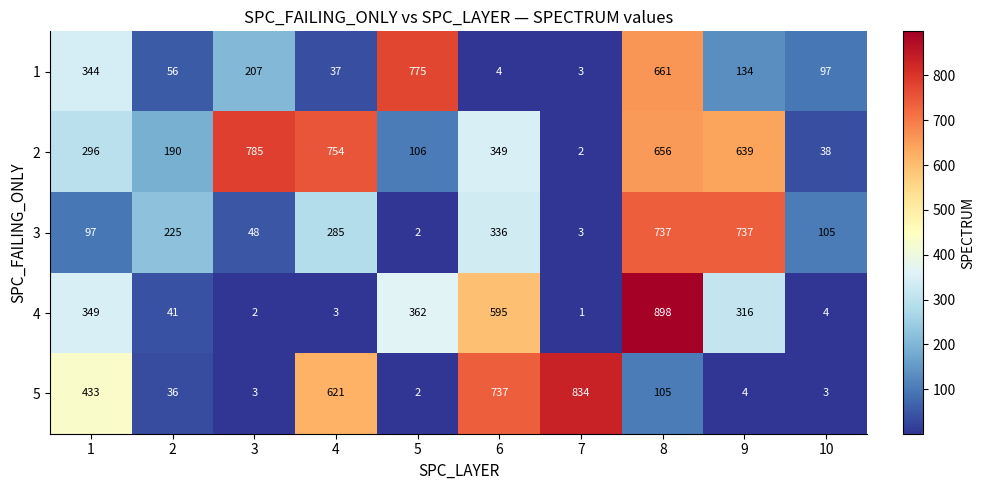

What is the average value of the 2 series?

382